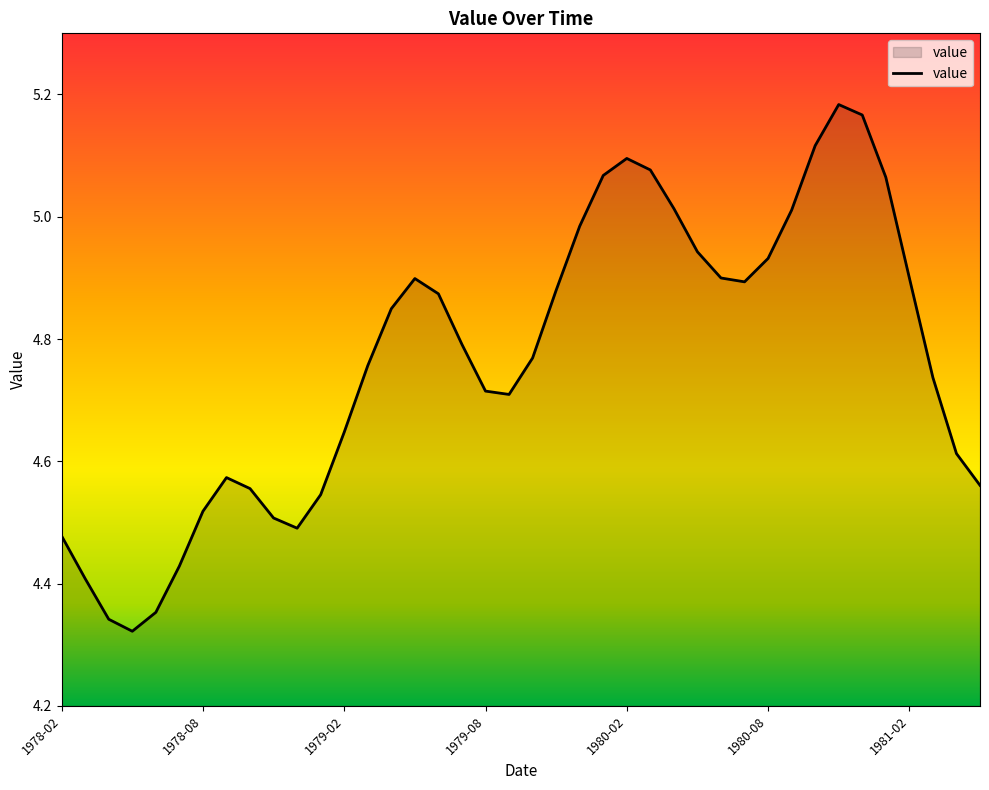

What is the difference between the maximum and minimum values?

0.9